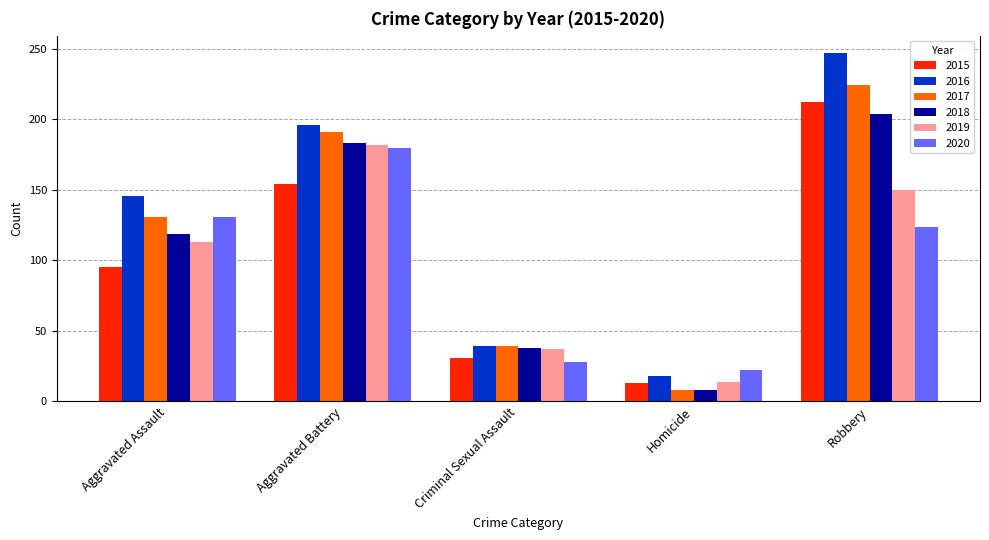

What is the total value across all series at Robbery?

1161